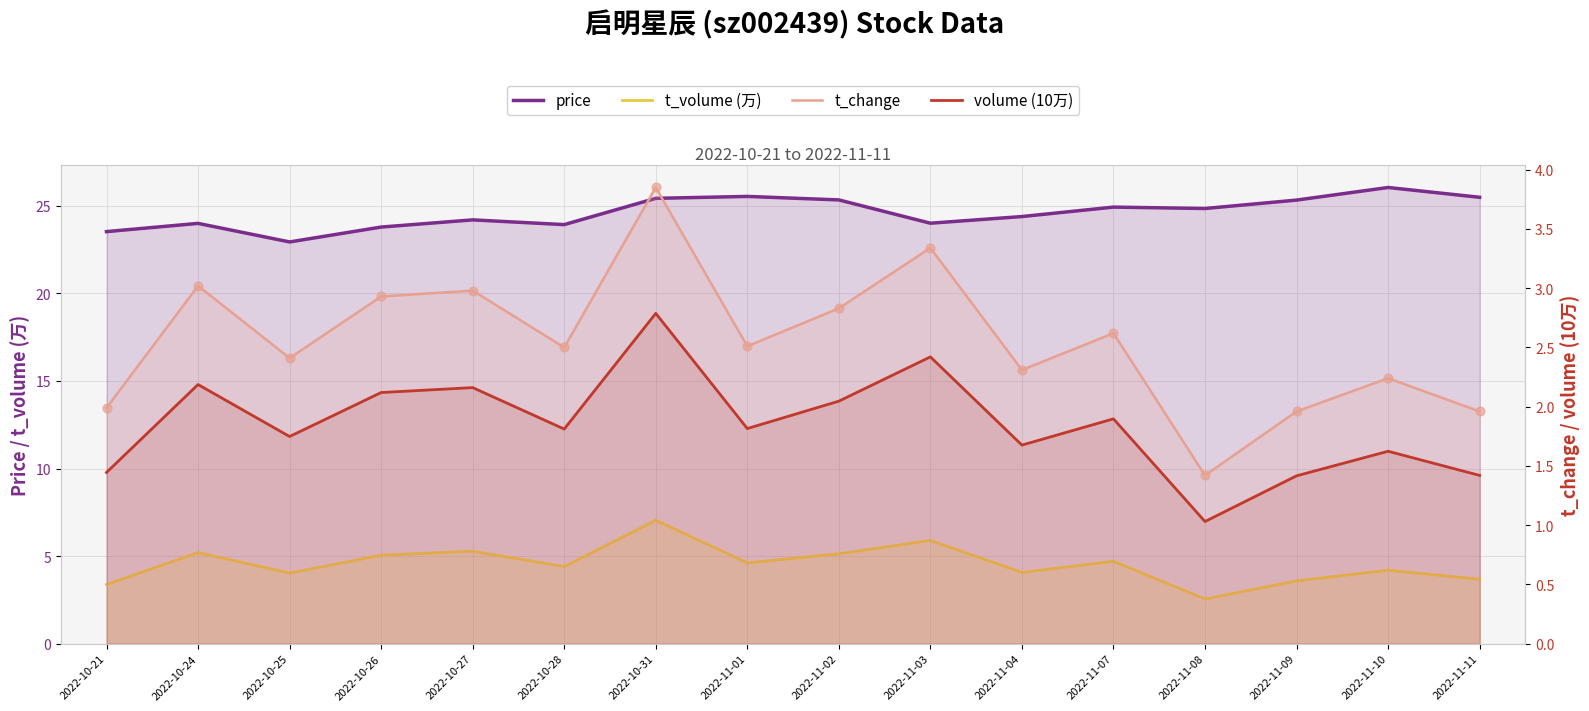

Which series contains the lowest Y value?

volume (10万)